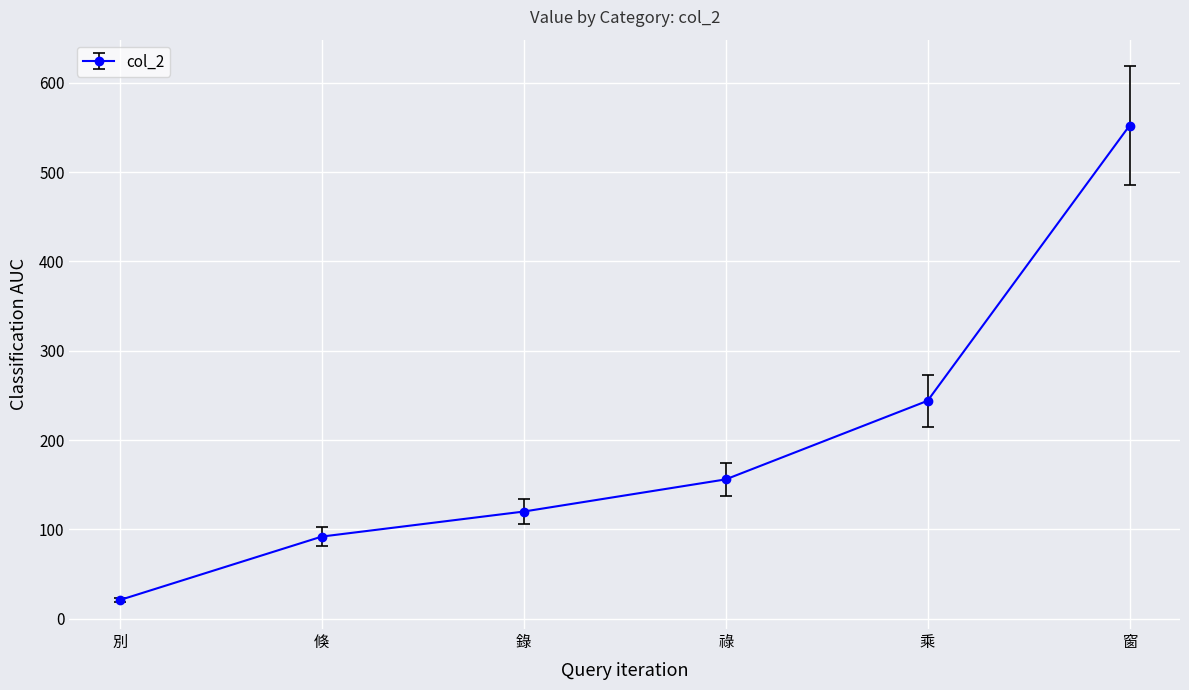

Does the chart display data point markers on the line(s)?

Yes